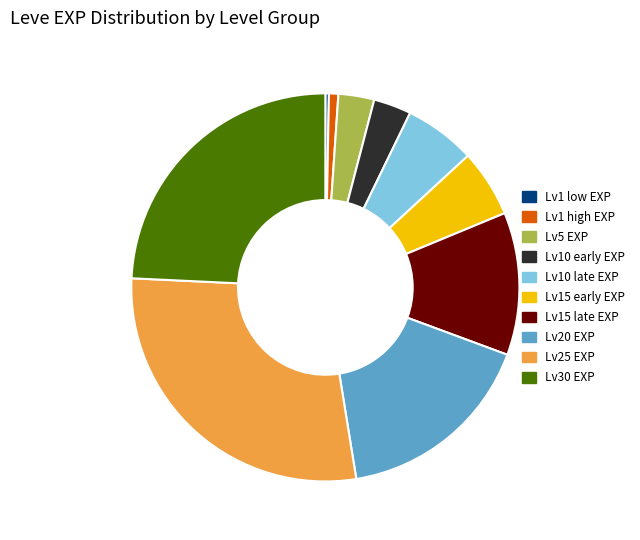

How many slices are in this pie chart?

10